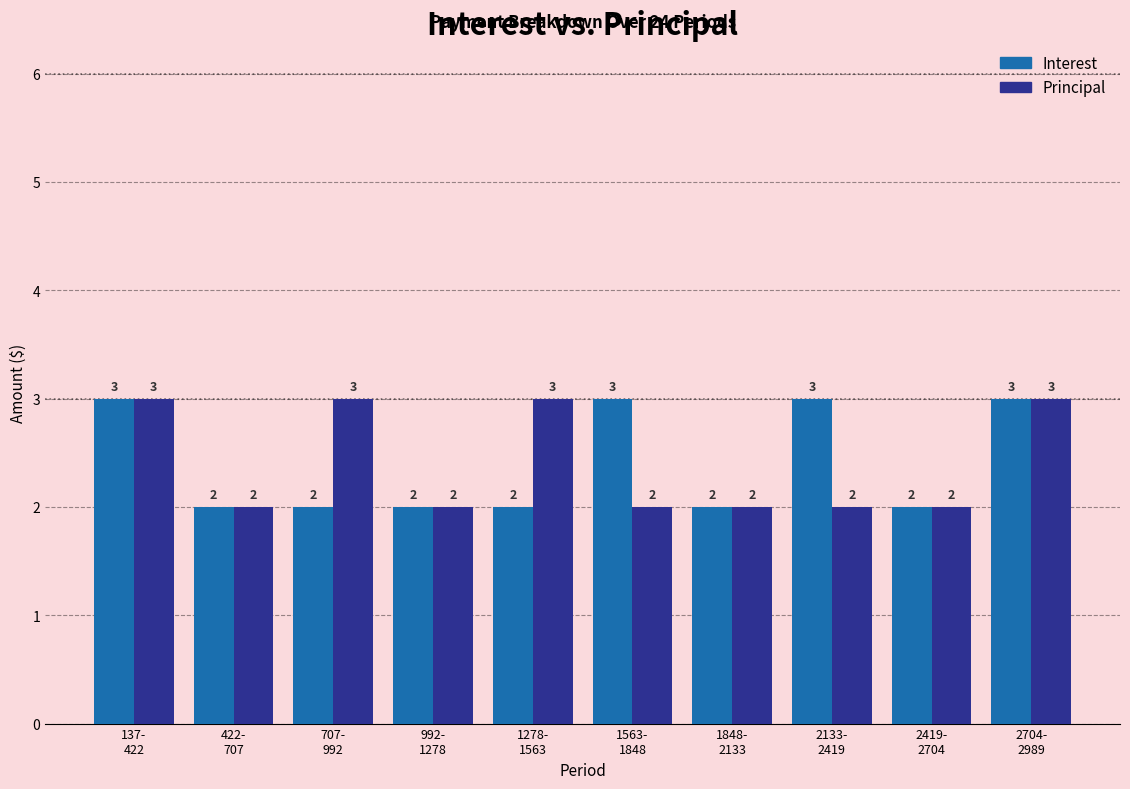

Reading left to right, what are all the values shown in this chart?

Interest: 3	2	2	2	2	3	2	3	2	3
Principal: 3	2	3	2	3	2	2	2	2	3